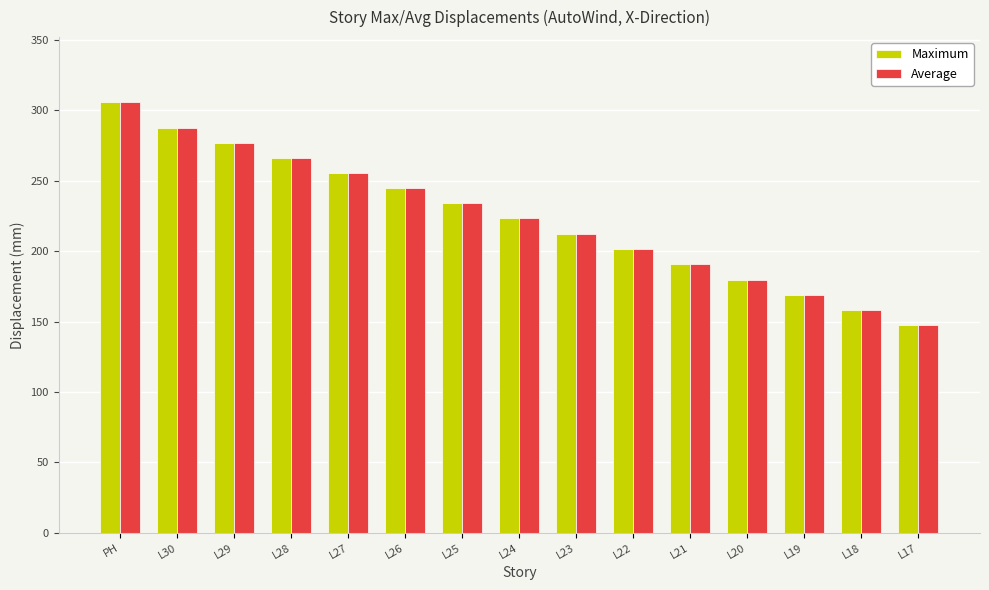

How many bars are there in total?

30